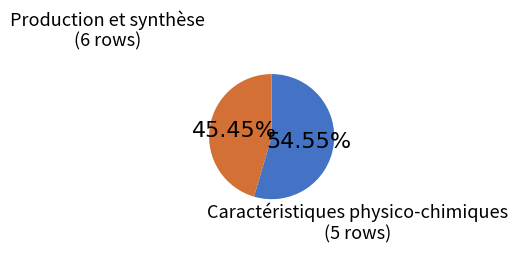

Rank the categories by value from highest to lowest.

Production et synthèse, Caractéristiques physico-chimiques